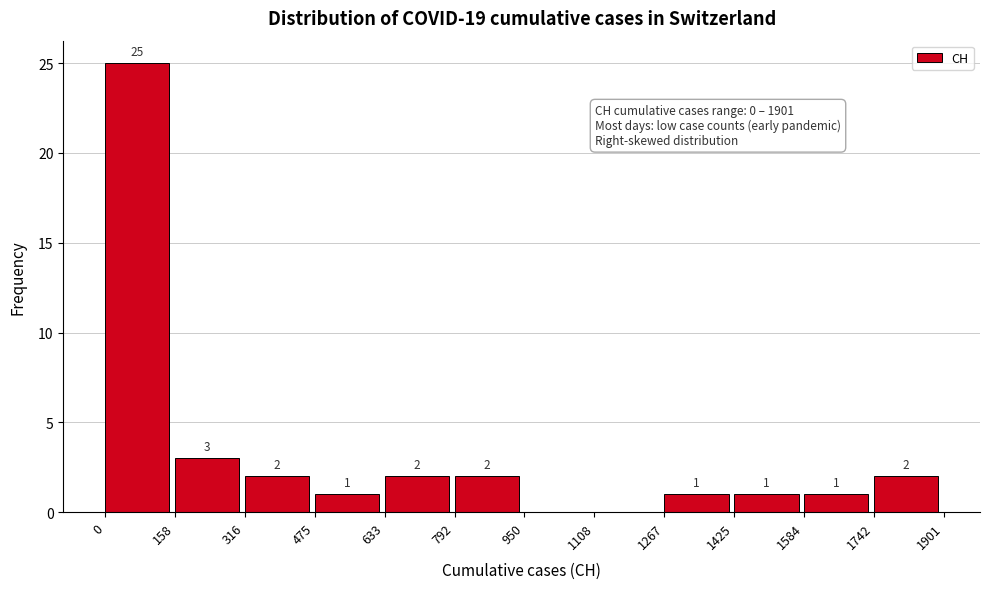

Over which range of the x-axis is the bar tallest?

0 to 158